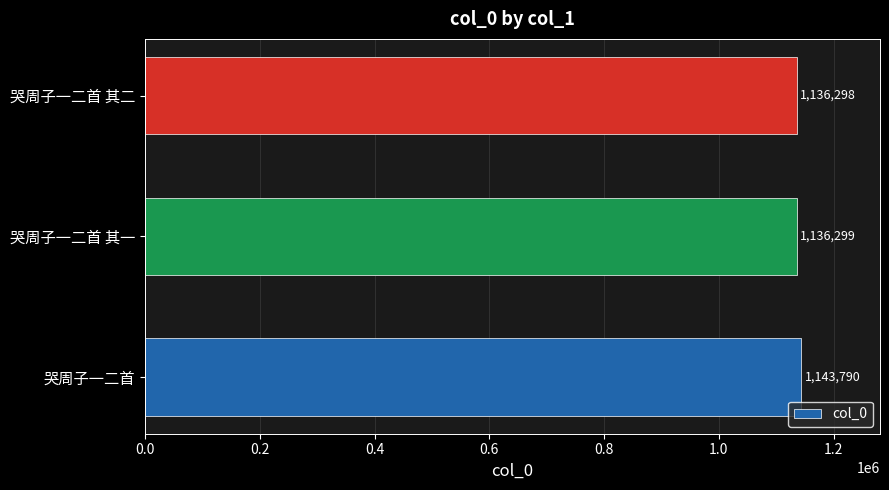

Is it true that the value at 哭周子一二首 其一 is 1136299?

True